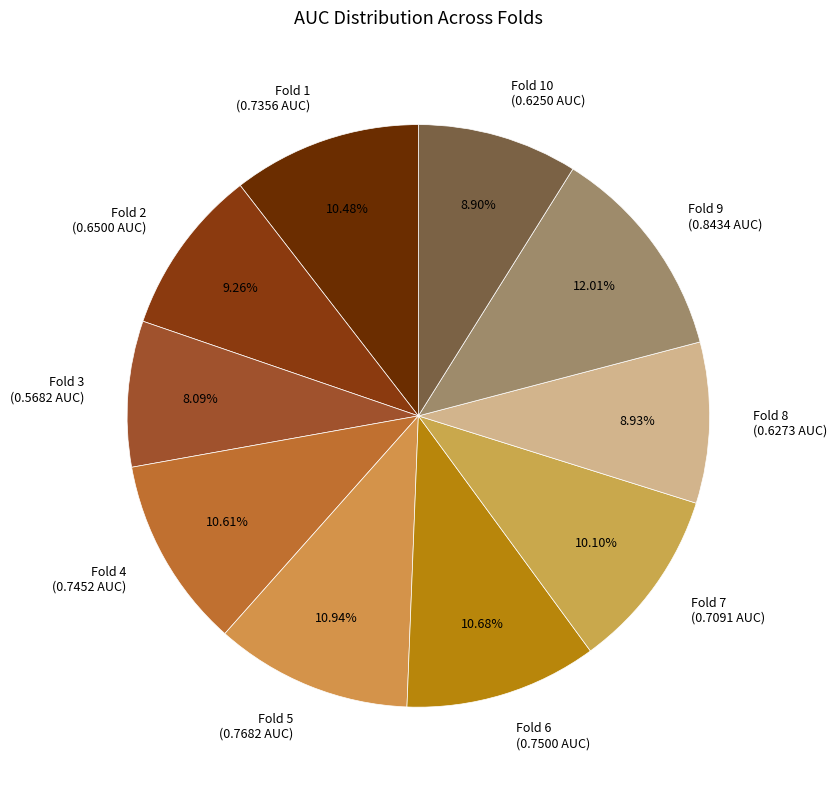

Count the number of slices in the pie.

10